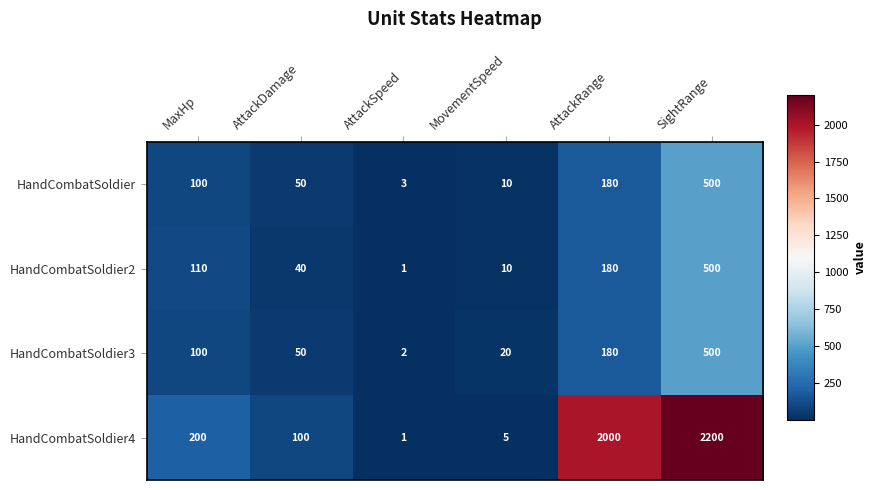

Where is HandCombatSoldier nearest to the value 251?

AttackRange